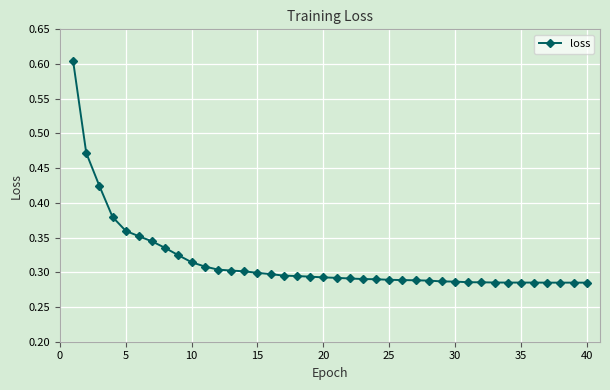

How many lines are shown in the chart?

1